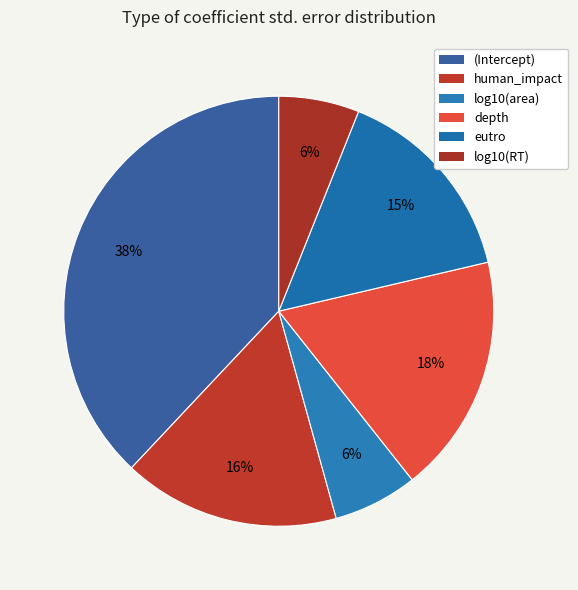

Is it true that log10(area) is 17% of the pie?

False